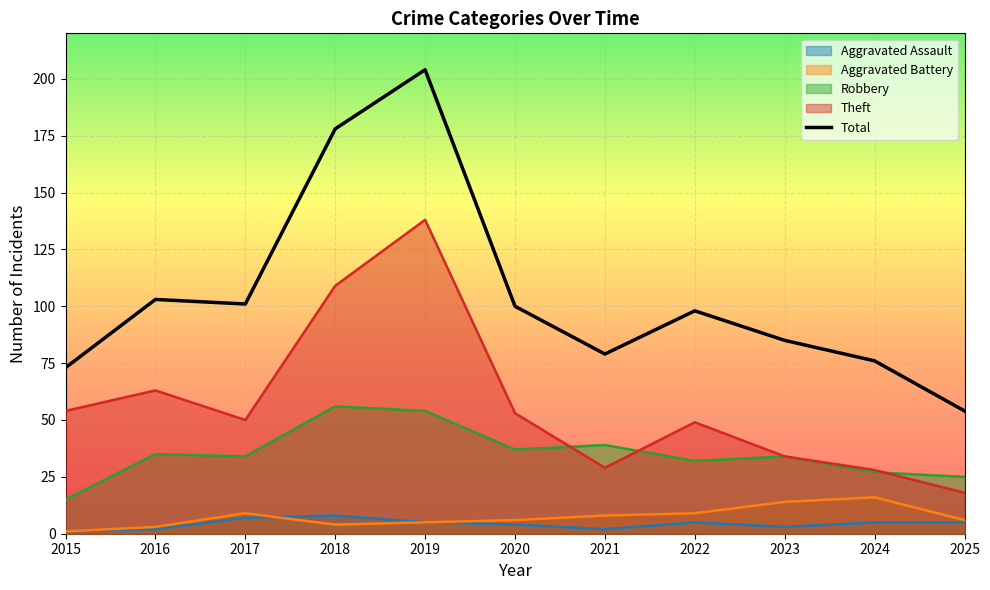

How many data points in Aggravated Battery are above 6?

5